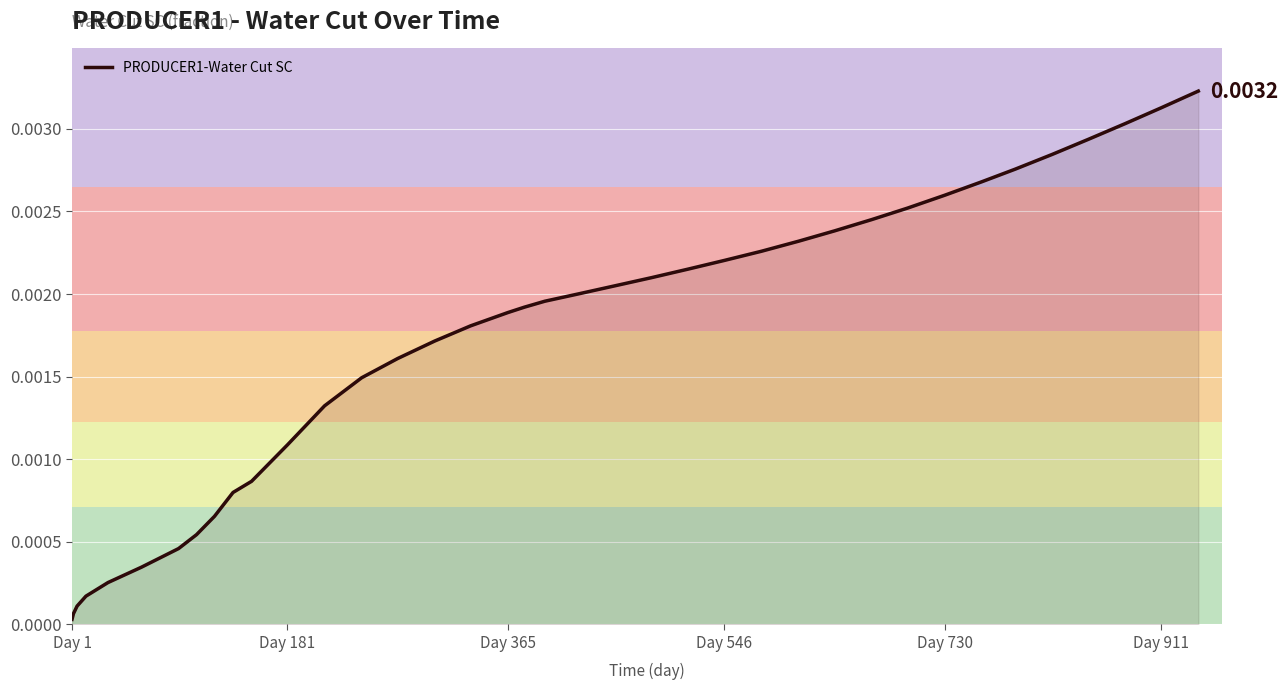

Does the chart display data point markers on the line(s)?

No